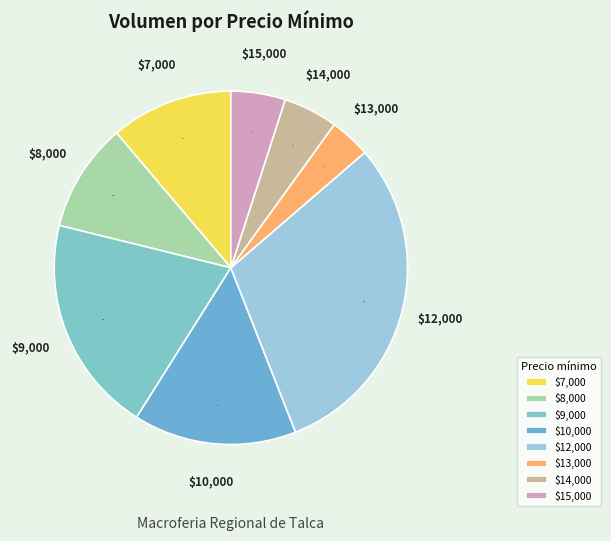

To the nearest percent, what portion does $8,000 represent?

10%